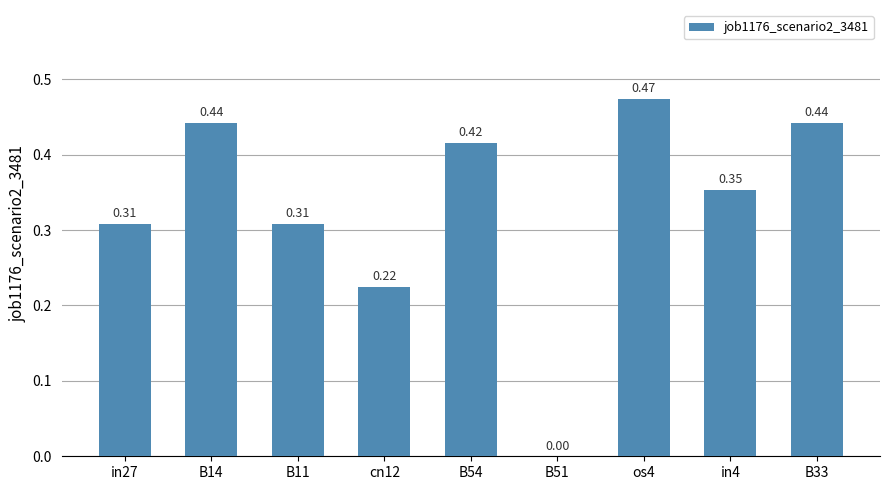

What is the change in value from cn12 to os4?

+0.2